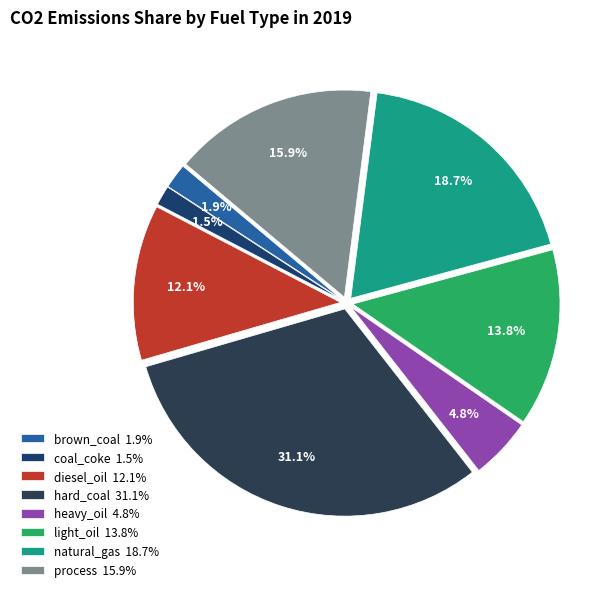

Is there a majority slice in this chart?

No